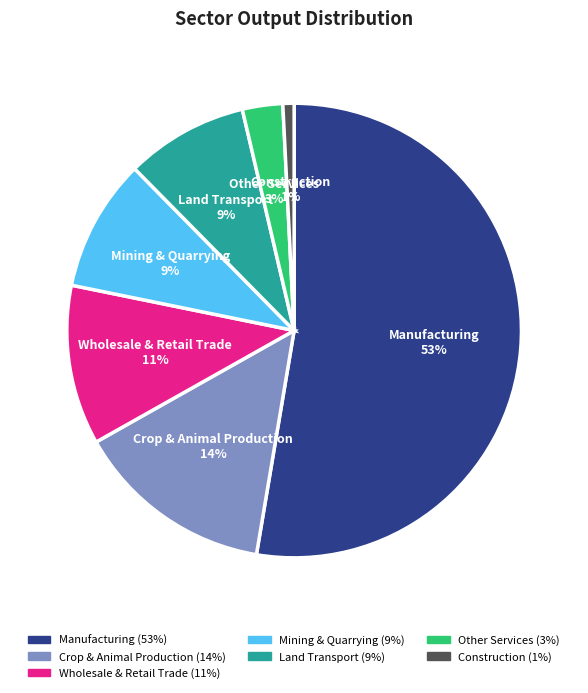

Is there a majority slice in this chart?

Yes